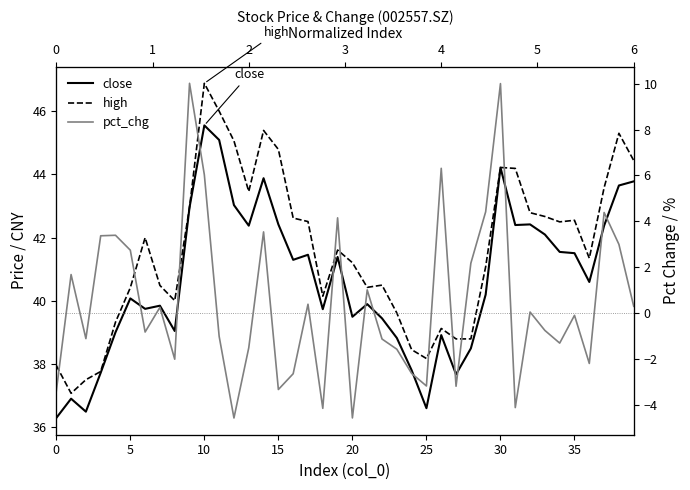

Reading left to right, list all the values displayed in this chart.

close: 36.3	36.9	36.5	37.7	39.0	40.1	39.8	39.9	39.0	43.0	45.5	45.1	43.0	42.4	43.9	42.4	41.3	41.5	39.7	41.4	39.5	39.9	39.5	38.8	37.8	36.6	38.9	37.7	38.5	40.2	44.2	42.4	42.4	42.1	41.5	41.5	40.6	42.4	43.6	43.8
high: 38.0	37.1	37.5	37.8	39.3	40.4	42.0	40.5	40.0	43.0	46.9	46.0	45.1	43.5	45.4	44.8	42.6	42.5	40.1	41.6	41.2	40.4	40.5	39.6	38.5	38.2	39.1	38.8	38.8	41.1	44.2	44.2	42.8	42.7	42.5	42.5	41.4	43.6	45.3	44.4
pct_chg: -3.4	1.7	-1.1	3.4	3.4	2.7	-0.8	0.3	-2.0	10.0	6.0	-1.0	-4.6	-1.5	3.5	-3.3	-2.6	0.4	-4.1	4.2	-4.6	1.0	-1.1	-1.6	-2.6	-3.2	6.3	-3.2	2.2	4.4	10.0	-4.1	0.0	-0.8	-1.3	-0.1	-2.2	4.4	3.0	0.3